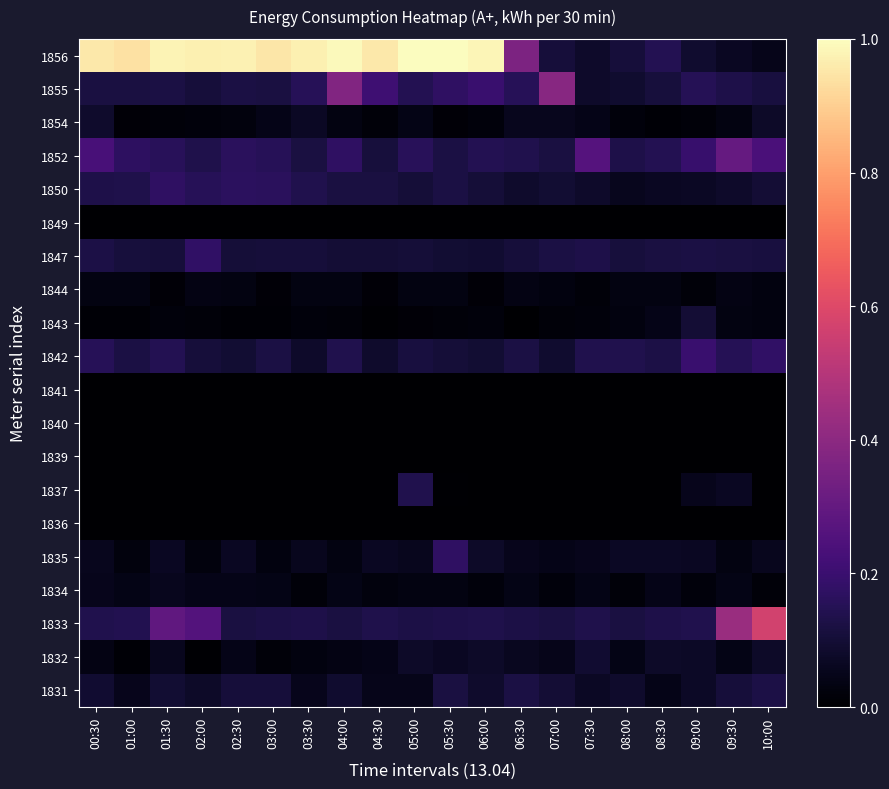

Which has a higher value, 08:30 or 03:00?

03:00